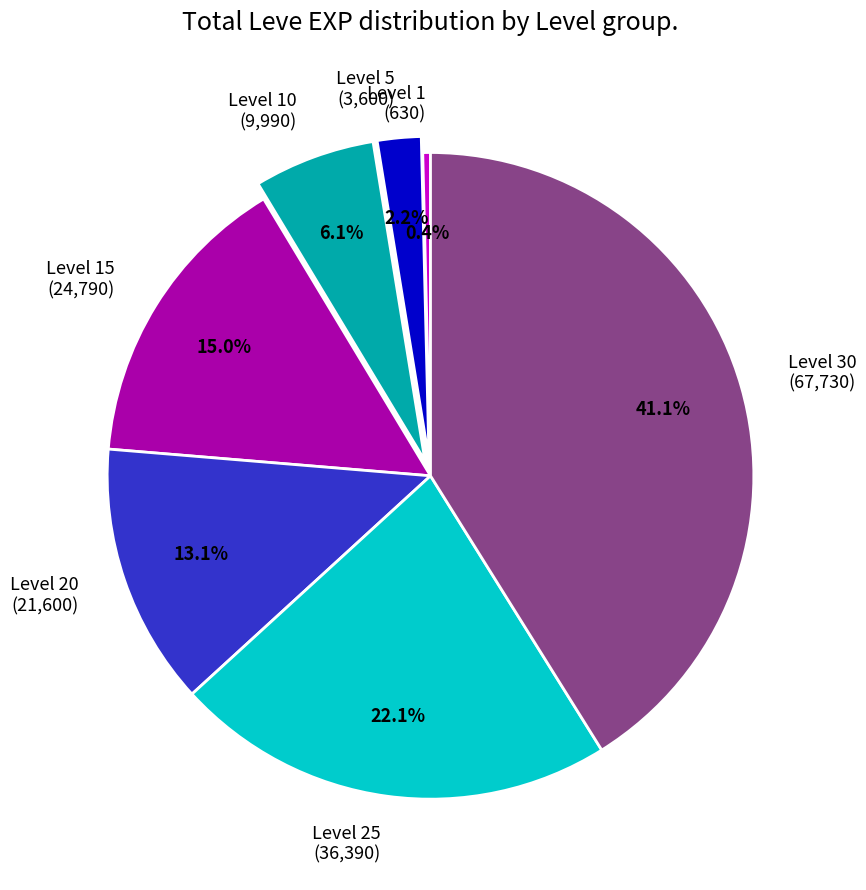

Is the sum of Level 20 (21,600) and Level 30 (67,730) greater than half?

Yes